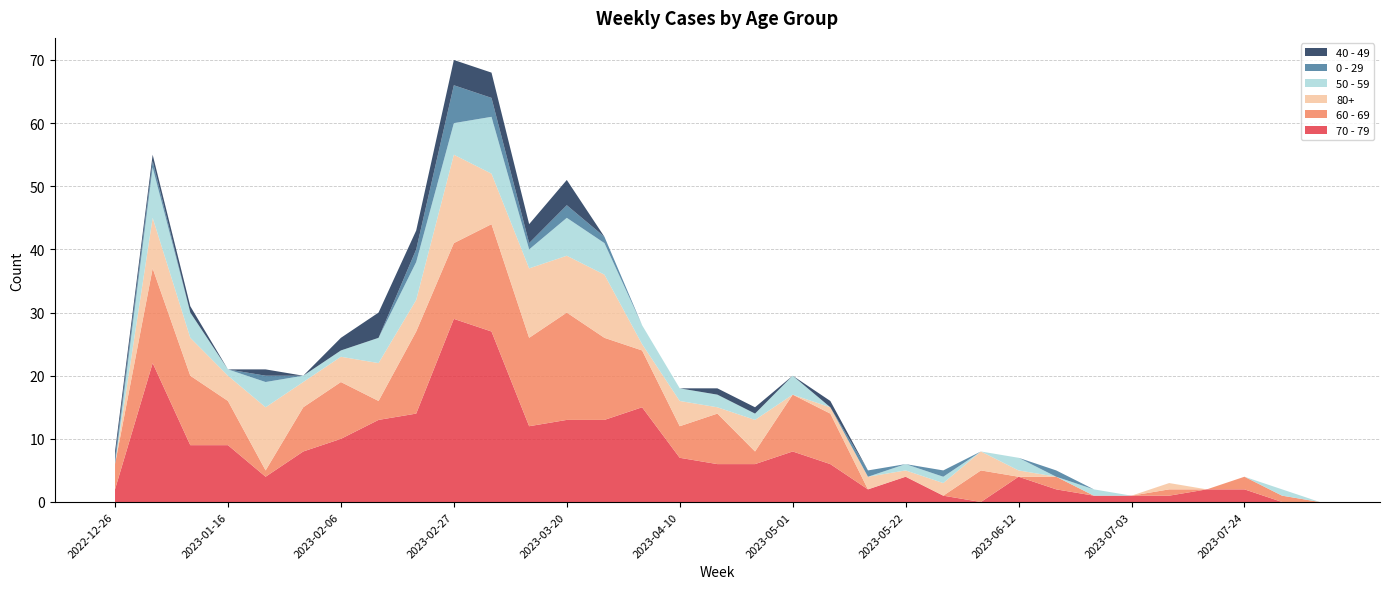

Reading left to right, extract all data points from this chart.

70 - 79: 2022-12-26=2	2023-01-02=22	2023-01-09=9	2023-01-16=9	2023-01-23=4	2023-01-30=8	2023-02-06=10	2023-02-13=13	2023-02-20=14	2023-02-27=29	2023-03-06=27	2023-03-13=12	2023-03-20=13	2023-03-27=13	2023-04-03=15	2023-04-10=7	2023-04-17=6	2023-04-24=6	2023-05-01=8	2023-05-08=6	2023-05-15=2	2023-05-22=4	2023-05-29=1	2023-06-05=0	2023-06-12=4	2023-06-19=2	2023-06-26=1	2023-07-03=1	2023-07-10=1	2023-07-17=2	2023-07-24=2	2023-07-31=0	2023-08-07=0
60 - 69: 2022-12-26=4	2023-01-02=15	2023-01-09=11	2023-01-16=7	2023-01-23=1	2023-01-30=7	2023-02-06=9	2023-02-13=3	2023-02-20=13	2023-02-27=12	2023-03-06=17	2023-03-13=14	2023-03-20=17	2023-03-27=13	2023-04-03=9	2023-04-10=5	2023-04-17=8	2023-04-24=2	2023-05-01=9	2023-05-08=8	2023-05-15=0	2023-05-22=0	2023-05-29=0	2023-06-05=5	2023-06-12=0	2023-06-19=2	2023-06-26=0	2023-07-03=0	2023-07-10=1	2023-07-17=0	2023-07-24=2	2023-07-31=1	2023-08-07=0
80+: 2022-12-26=0	2023-01-02=8	2023-01-09=6	2023-01-16=4	2023-01-23=10	2023-01-30=4	2023-02-06=4	2023-02-13=6	2023-02-20=5	2023-02-27=14	2023-03-06=8	2023-03-13=11	2023-03-20=9	2023-03-27=10	2023-04-03=1	2023-04-10=4	2023-04-17=1	2023-04-24=5	2023-05-01=0	2023-05-08=1	2023-05-15=2	2023-05-22=1	2023-05-29=2	2023-06-05=3	2023-06-12=1	2023-06-19=0	2023-06-26=0	2023-07-03=0	2023-07-10=1	2023-07-17=0	2023-07-24=0	2023-07-31=0	2023-08-07=0
50 - 59: 2022-12-26=0	2023-01-02=8	2023-01-09=4	2023-01-16=1	2023-01-23=4	2023-01-30=1	2023-02-06=1	2023-02-13=4	2023-02-20=6	2023-02-27=5	2023-03-06=9	2023-03-13=3	2023-03-20=6	2023-03-27=5	2023-04-03=3	2023-04-10=2	2023-04-17=2	2023-04-24=1	2023-05-01=3	2023-05-08=0	2023-05-15=0	2023-05-22=1	2023-05-29=1	2023-06-05=0	2023-06-12=2	2023-06-19=0	2023-06-26=1	2023-07-03=0	2023-07-10=0	2023-07-17=0	2023-07-24=0	2023-07-31=1	2023-08-07=0
0 - 29: 2022-12-26=1	2023-01-02=1	2023-01-09=0	2023-01-16=0	2023-01-23=1	2023-01-30=0	2023-02-06=0	2023-02-13=0	2023-02-20=2	2023-02-27=6	2023-03-06=3	2023-03-13=1	2023-03-20=2	2023-03-27=1	2023-04-03=0	2023-04-10=0	2023-04-17=0	2023-04-24=0	2023-05-01=0	2023-05-08=0	2023-05-15=1	2023-05-22=0	2023-05-29=1	2023-06-05=0	2023-06-12=0	2023-06-19=1	2023-06-26=0	2023-07-03=0	2023-07-10=0	2023-07-17=0	2023-07-24=0	2023-07-31=0	2023-08-07=0
40 - 49: 2022-12-26=1	2023-01-02=1	2023-01-09=1	2023-01-16=0	2023-01-23=1	2023-01-30=0	2023-02-06=2	2023-02-13=4	2023-02-20=3	2023-02-27=4	2023-03-06=4	2023-03-13=3	2023-03-20=4	2023-03-27=0	2023-04-03=0	2023-04-10=0	2023-04-17=1	2023-04-24=1	2023-05-01=0	2023-05-08=1	2023-05-15=0	2023-05-22=0	2023-05-29=0	2023-06-05=0	2023-06-12=0	2023-06-19=0	2023-06-26=0	2023-07-03=0	2023-07-10=0	2023-07-17=0	2023-07-24=0	2023-07-31=0	2023-08-07=0